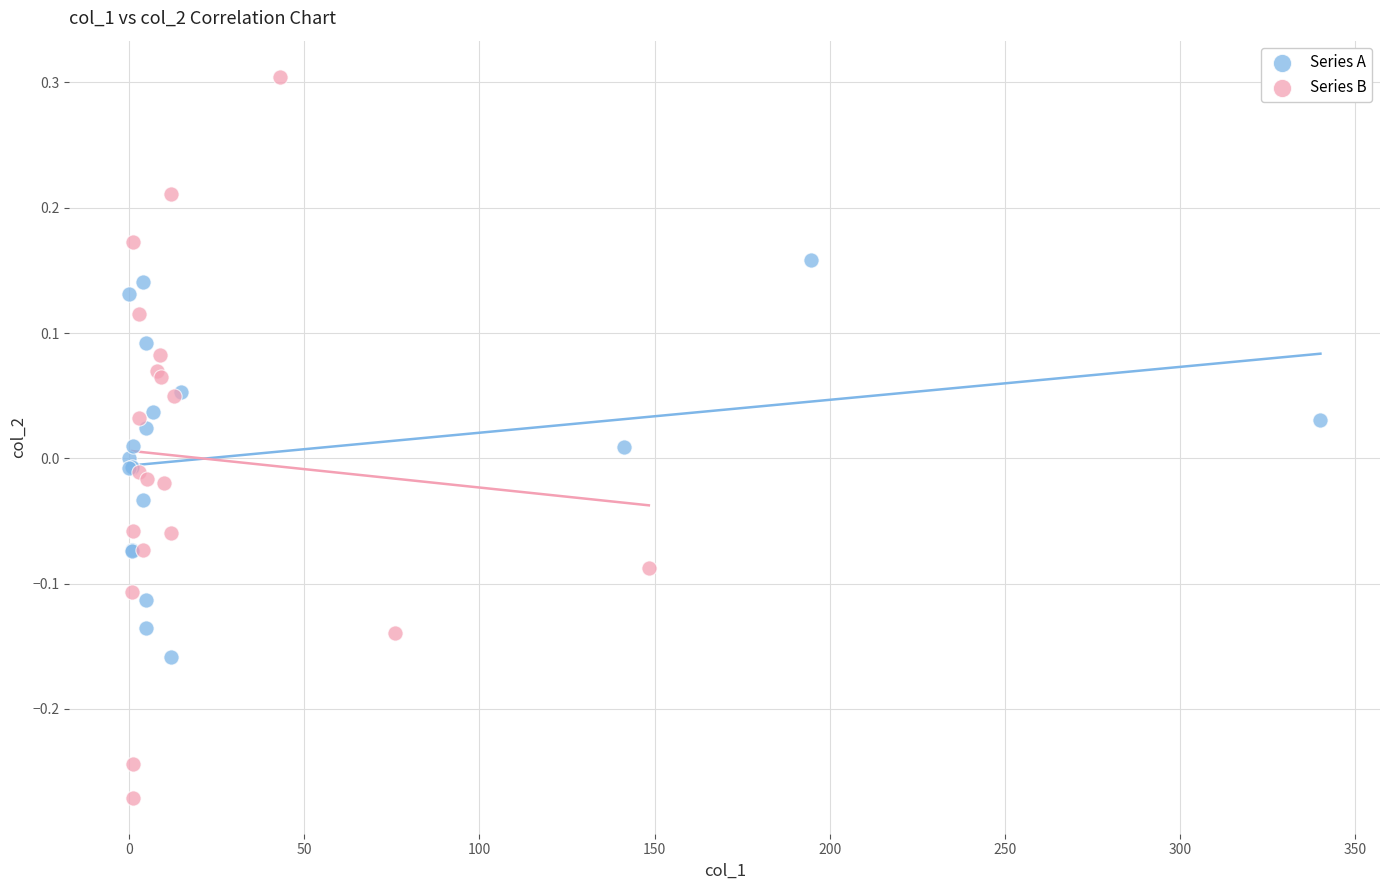

Which series reaches the maximum Y coordinate?

Series B